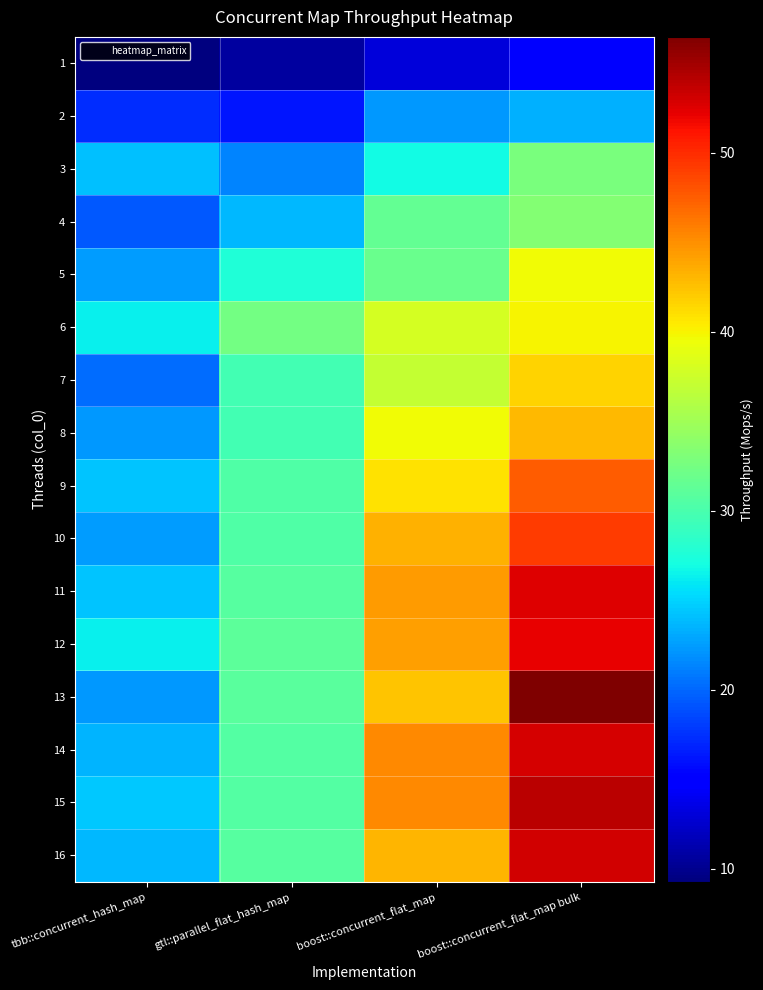

Count the number of data series in this chart.

16